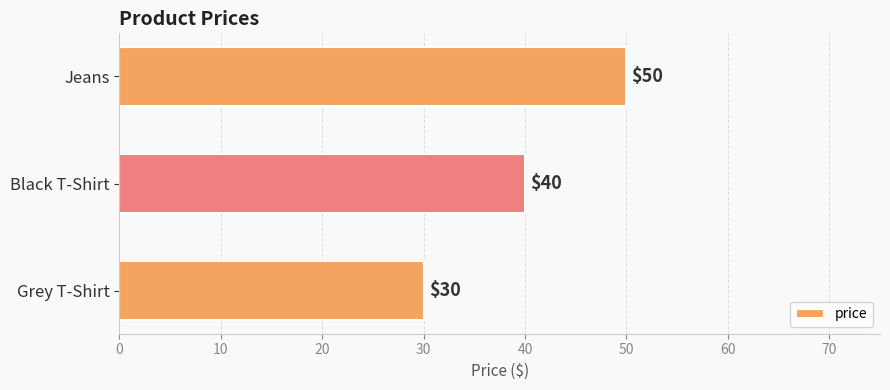

Reading bottom to top, extract all data points from this chart.

30	40	50